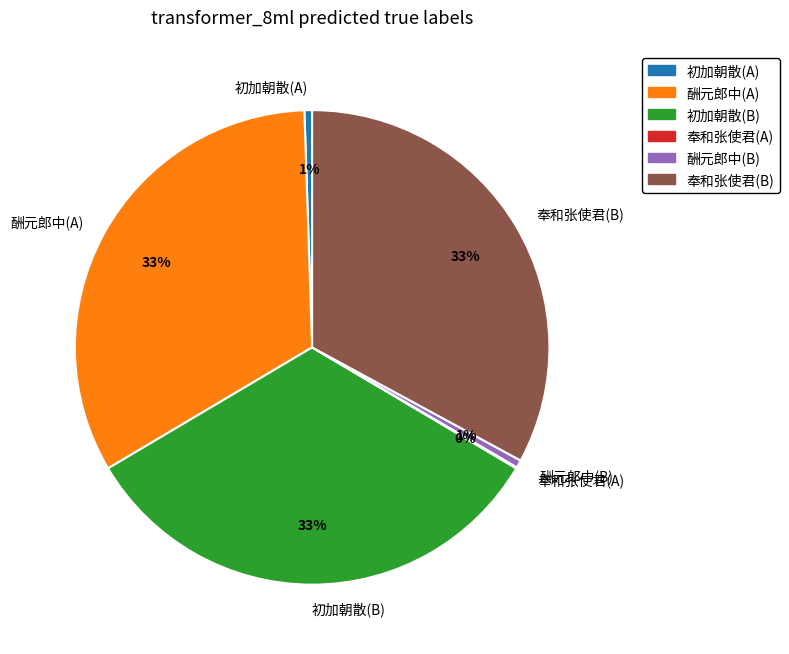

The 酬元郎中(A) slice represents 40% of the pie. True or false?

False